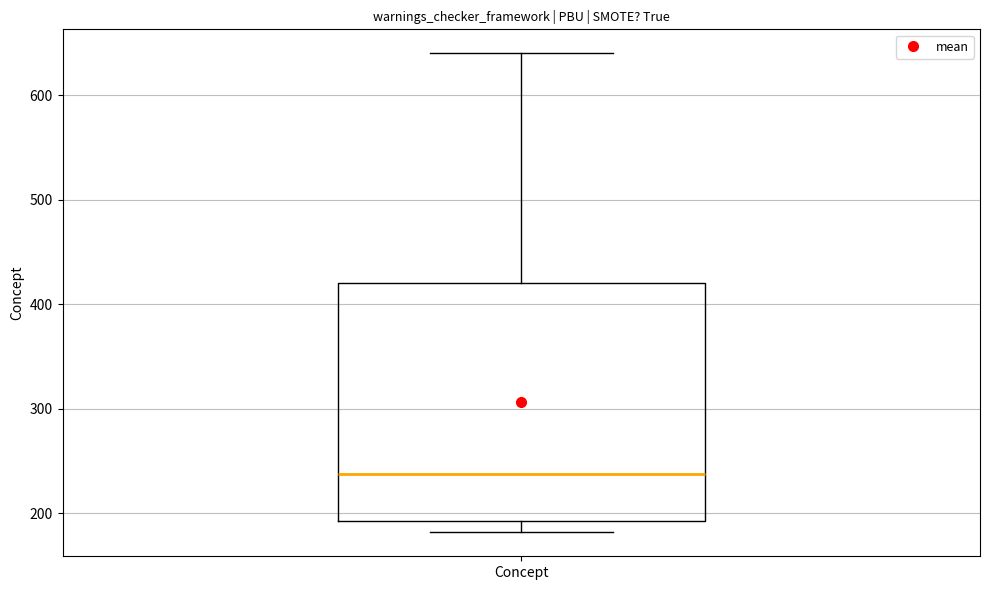

Transcribe this box plot: give where the median line is, the range the box spans, and where the two whiskers end, as read against the y-axis. The values are not printed on the chart, so give them approximately, as read against the axis.

median 240, box 190 to 420, whiskers 180 to 640